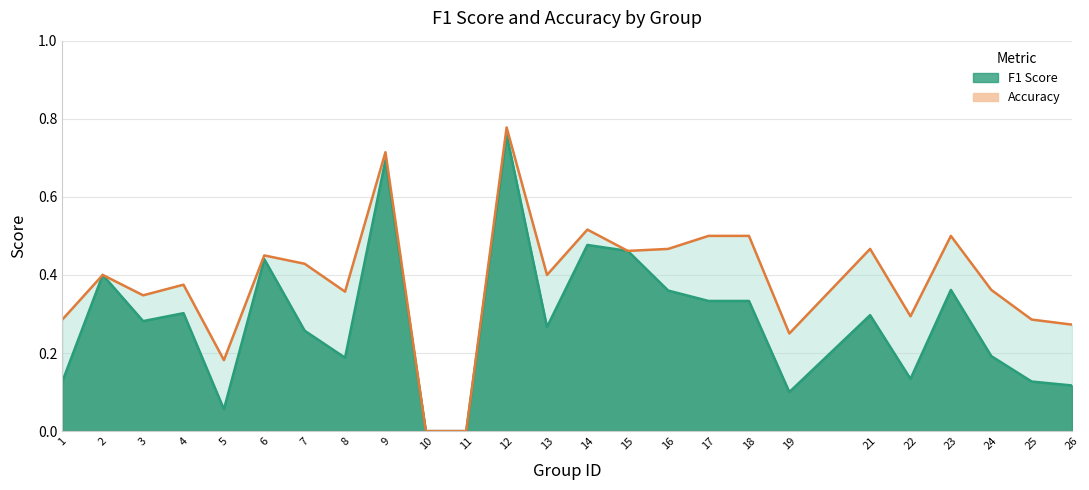

True or false: accuracy has more than 2 points higher than both neighbors.

True